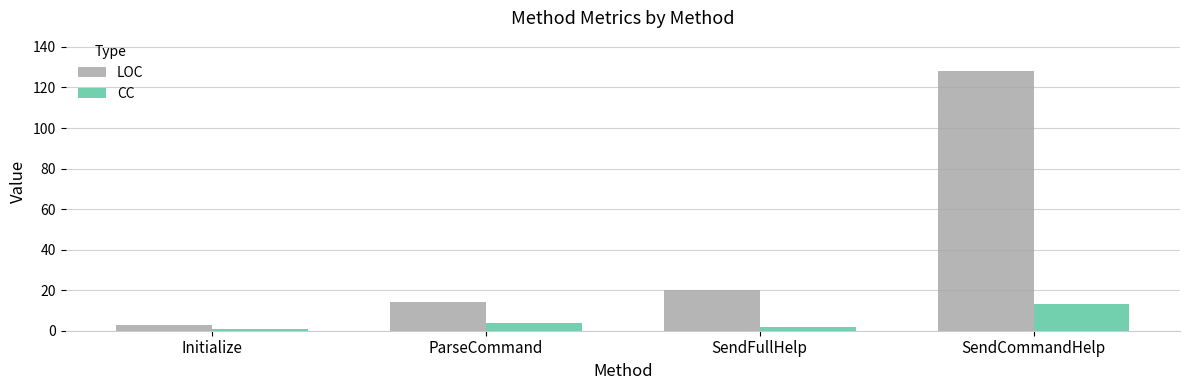

Reading left to right, extract all data points from this chart.

LOC: Initialize=3	ParseCommand=14	SendFullHelp=20	SendCommandHelp=128
CC: Initialize=1	ParseCommand=4	SendFullHelp=2	SendCommandHelp=13